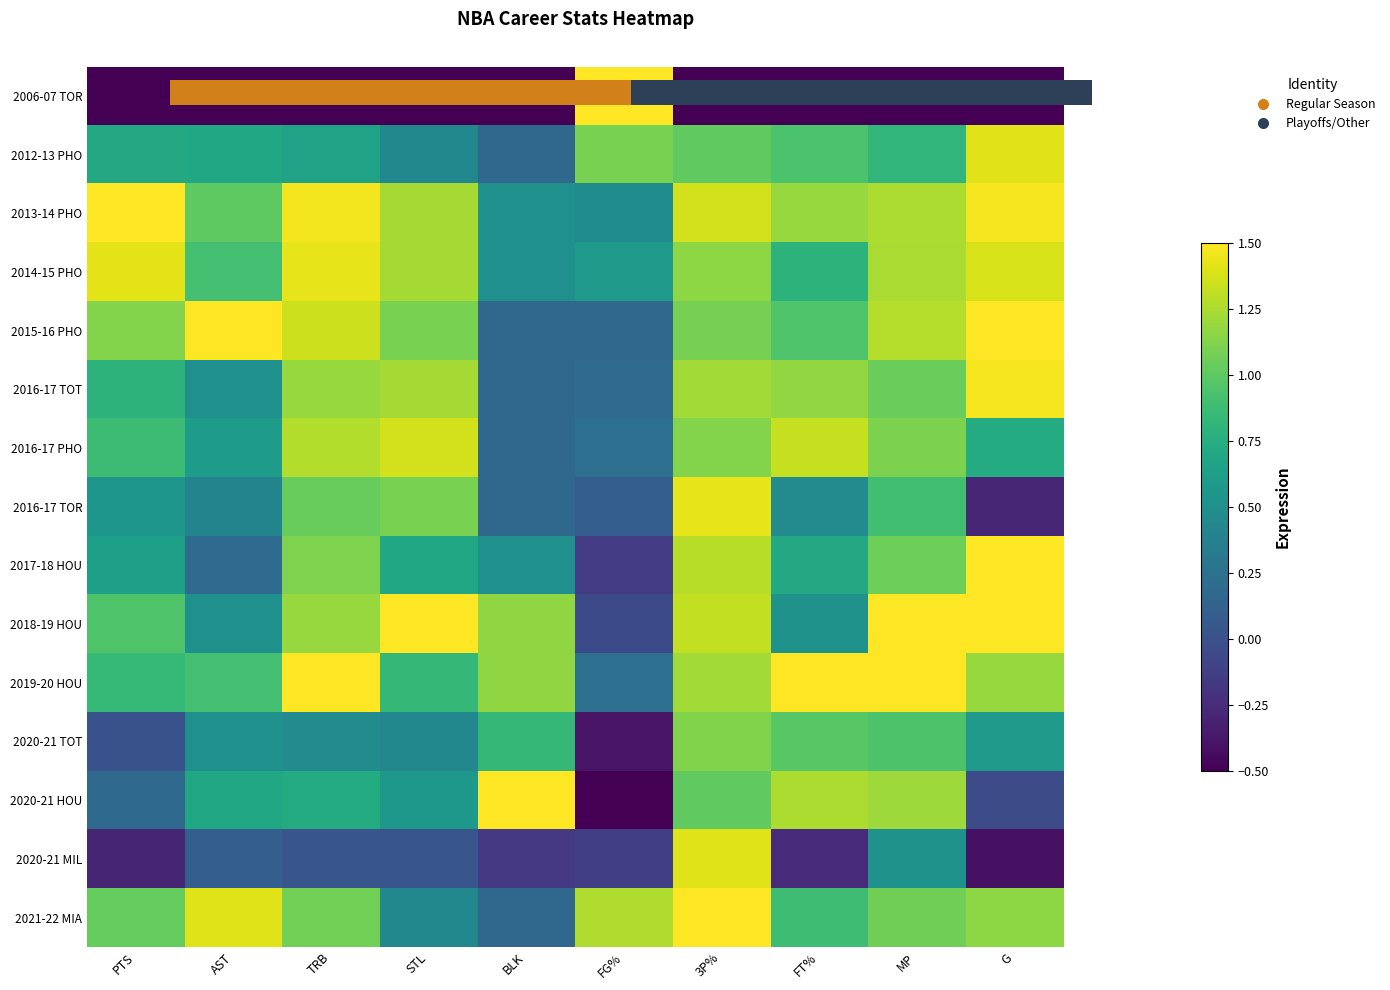

At STL, list the series in order from smallest to largest.

2006-07 TOR, 2020-21 MIL, 2012-13 PHO, 2020-21 TOT, 2021-22 MIA, 2020-21 HOU, 2017-18 HOU, 2019-20 HOU, 2015-16 PHO, 2016-17 TOR, 2013-14 PHO, 2014-15 PHO, 2016-17 TOT, 2016-17 PHO, 2018-19 HOU